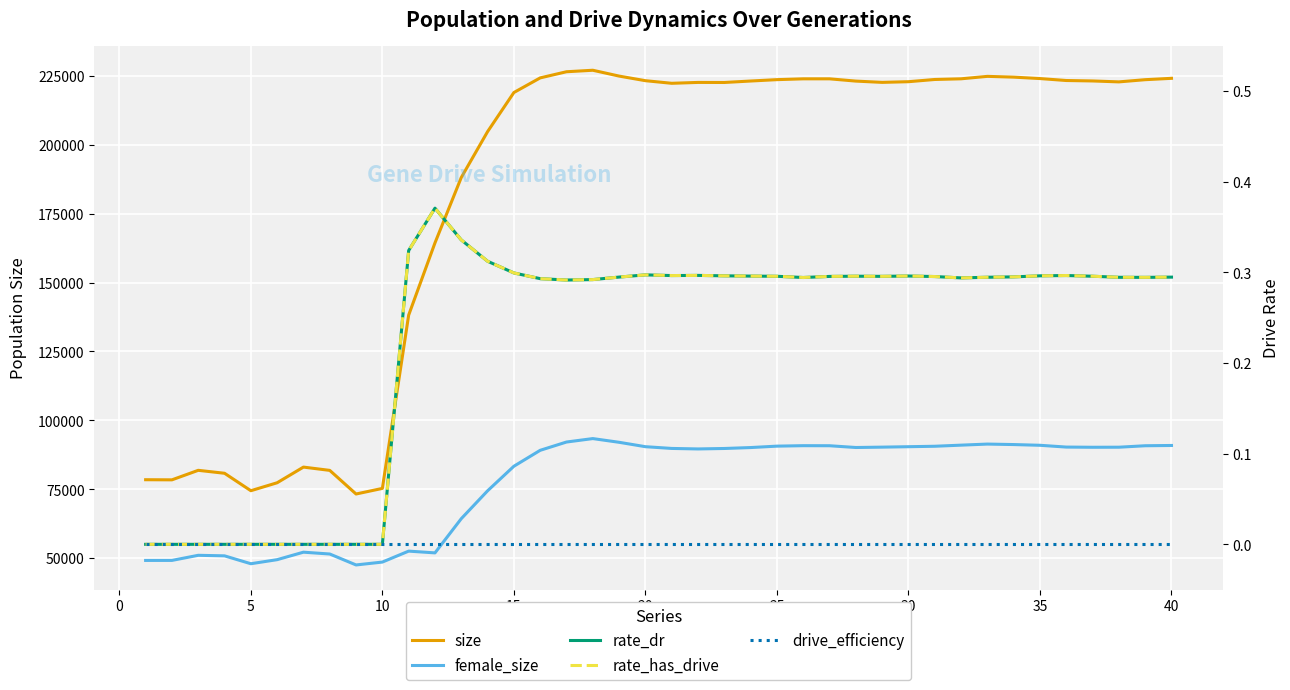

Is it true that rate_has_drive equals 0.2 at 16?

False